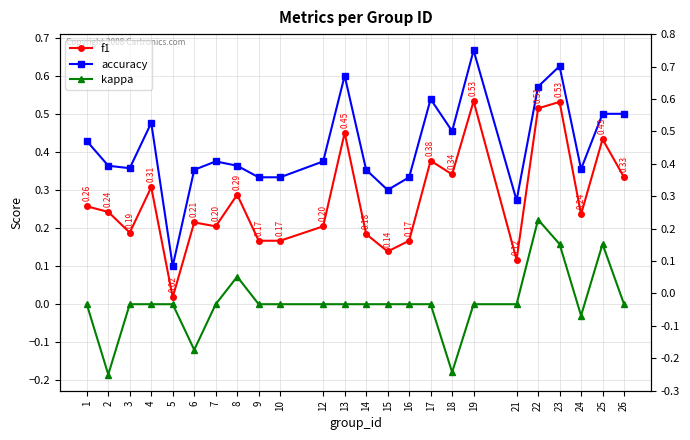

At how many categories does at least one series exceed 0?

24